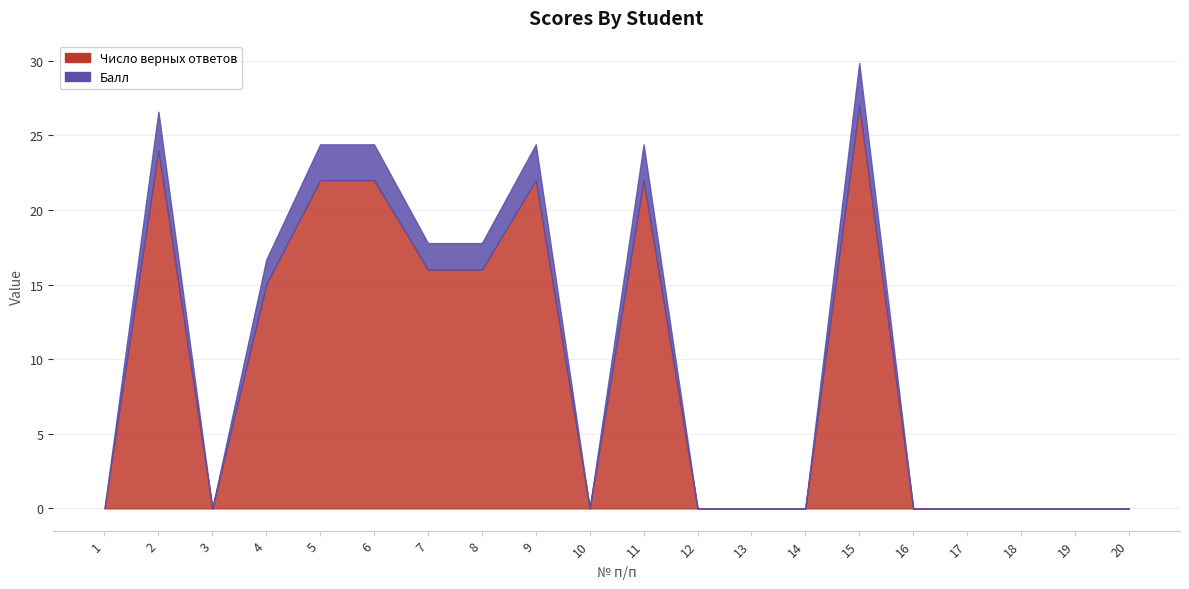

True or false: Балл has more than 0 points higher than both neighbors.

True